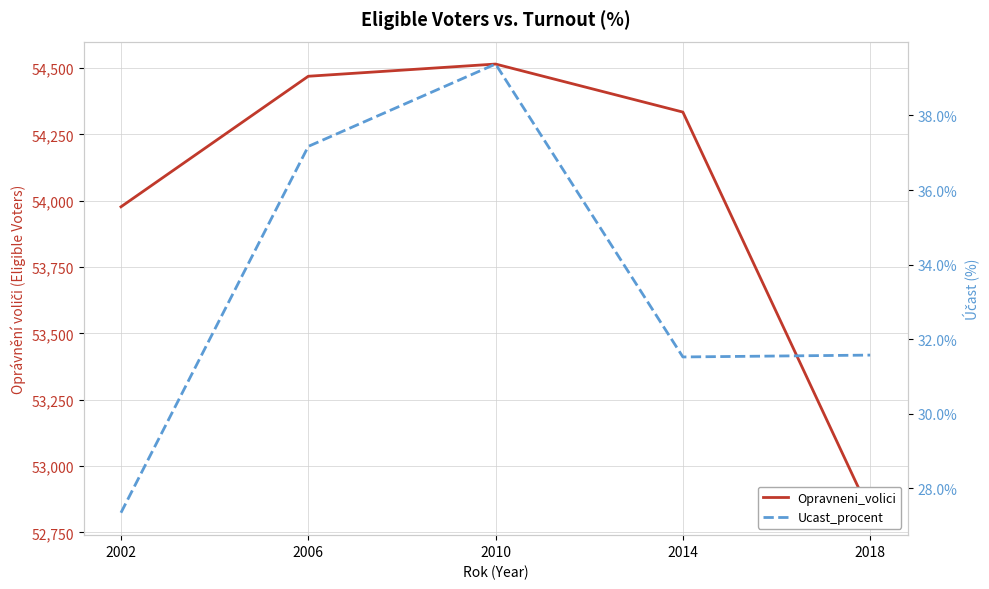

True or false: Ucast_procent and Opravneni_volici cross at least once.

False